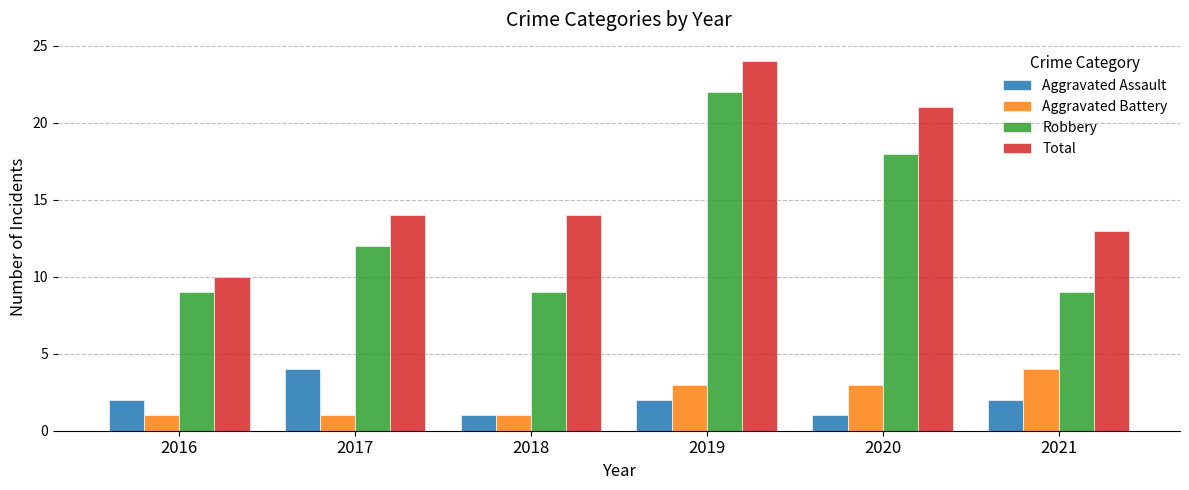

What is the value of the Total bar at the 4th from the left?

24